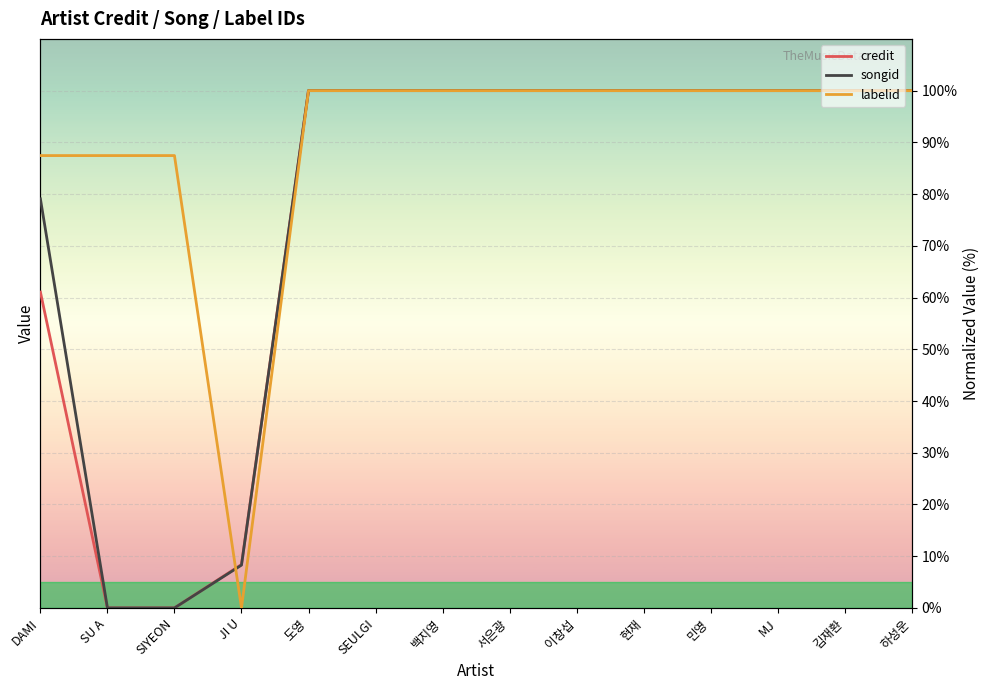

True or false: songid and credit cross at least once.

False